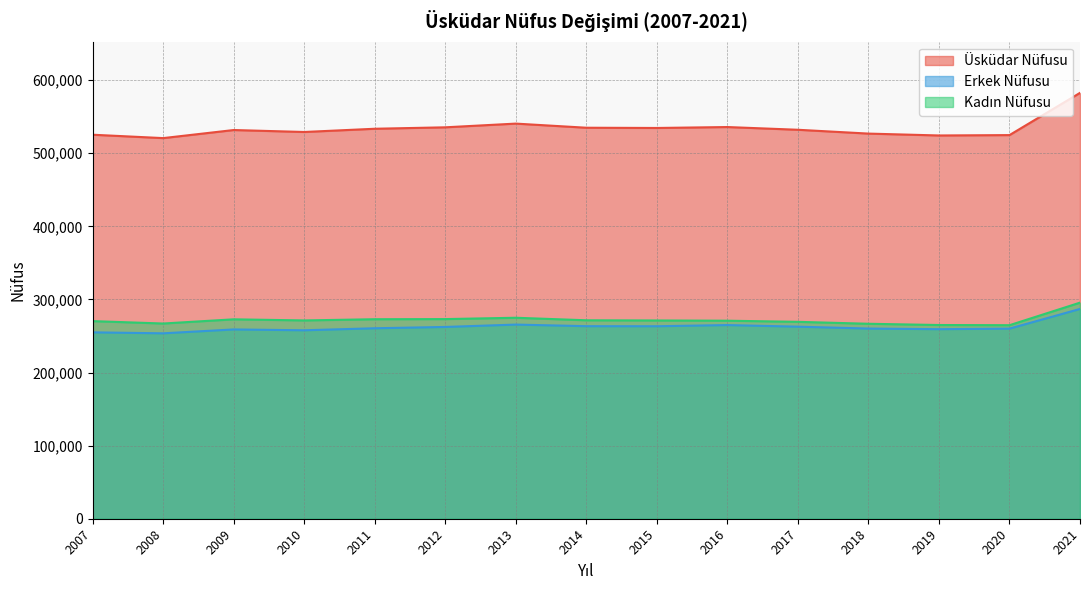

True or false: Üsküdar Nüfusu and Erkek Nüfusu cross at least once.

False